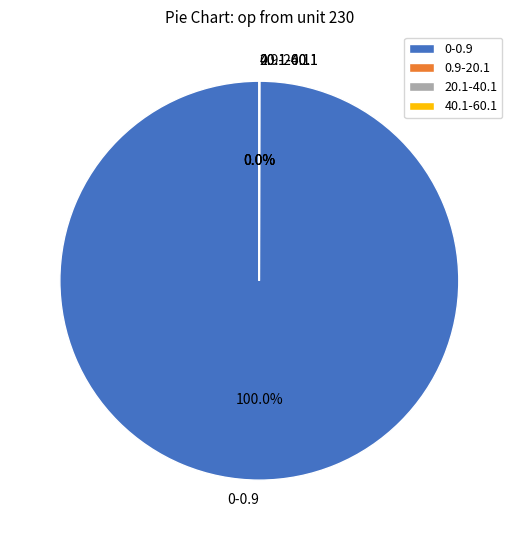

Is there a majority slice in this chart?

Yes